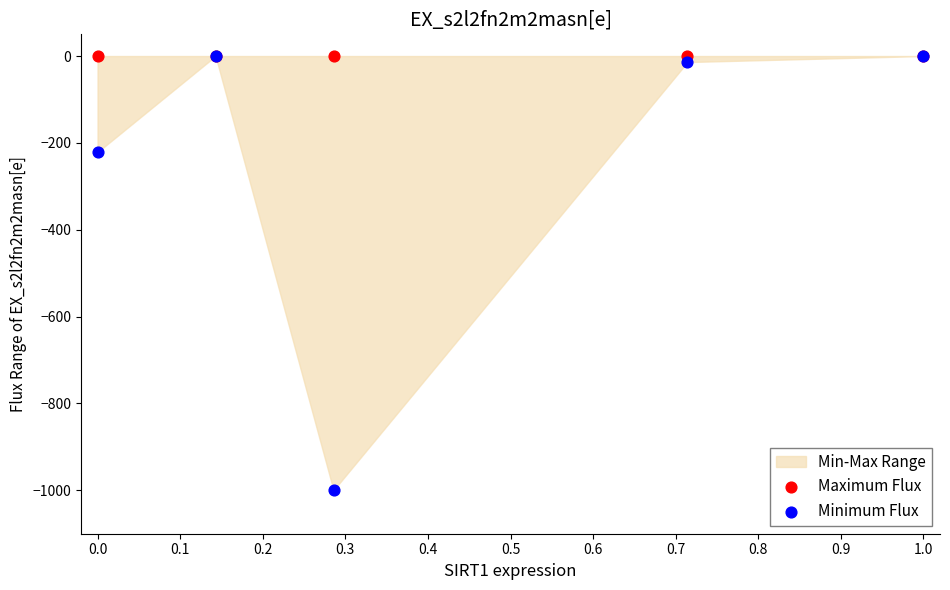

In the Minimum Flux series, what Y value is closest to -500?

-221.3